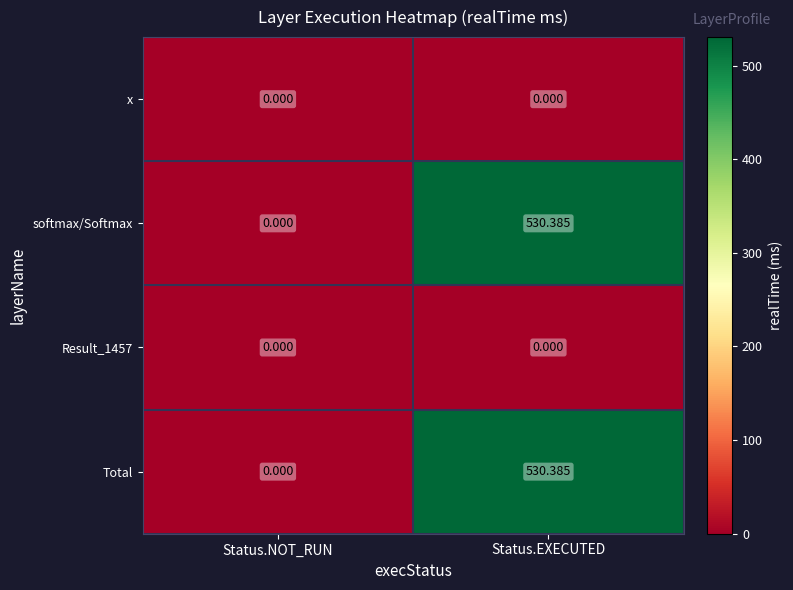

How many series are shown in this chart?

4